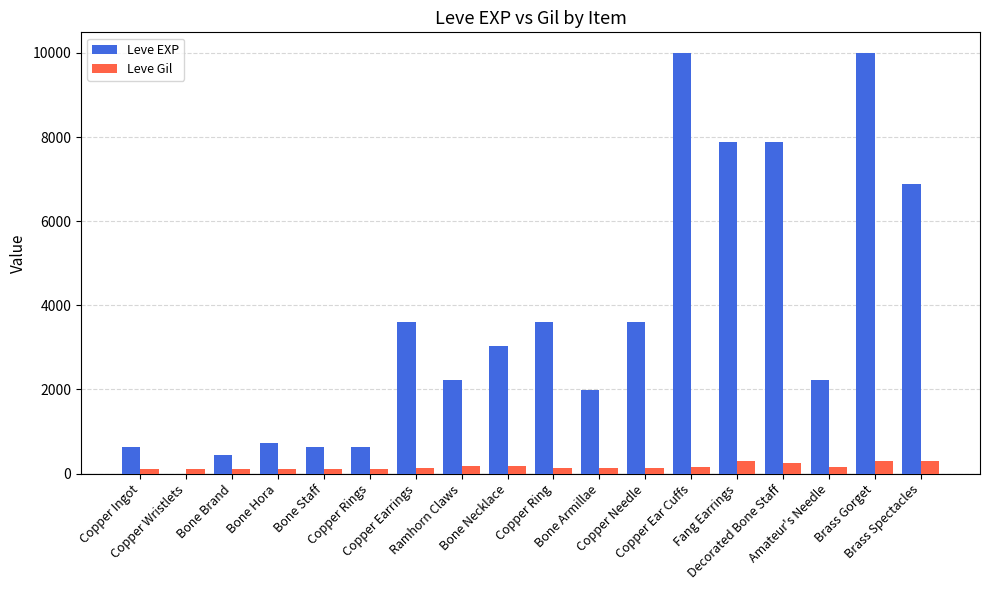

Between Ramhorn Claws and Brass Spectacles, which series saw the biggest shift?

Leve EXP